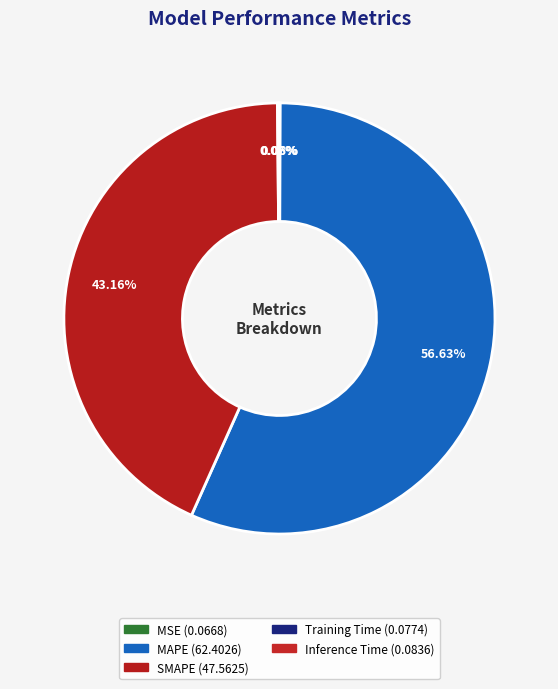

What is the majority slice?

MAPE